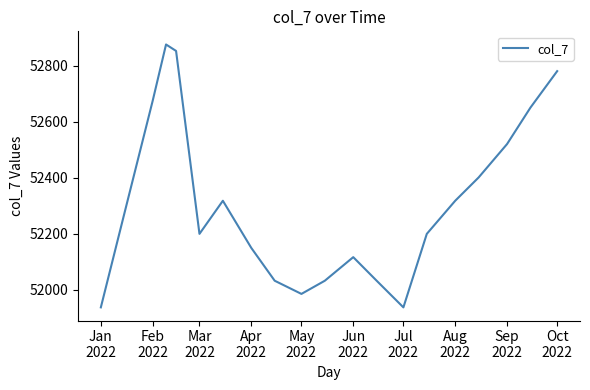

What is the difference between the maximum and minimum values?

937